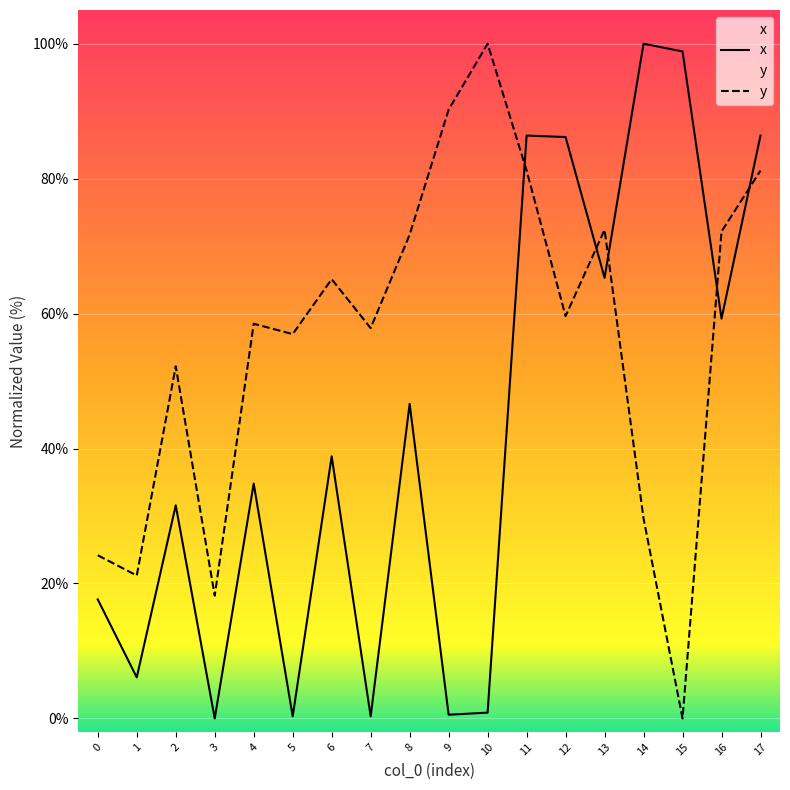

At which label does y reach its peak?

10